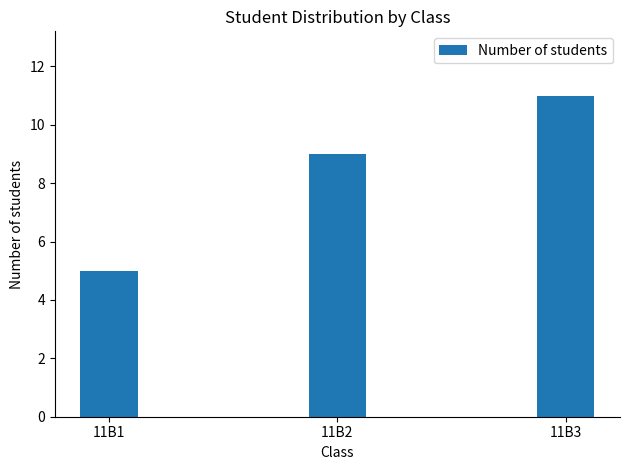

Reading right to left, extract all data points from this chart.

11	9	5